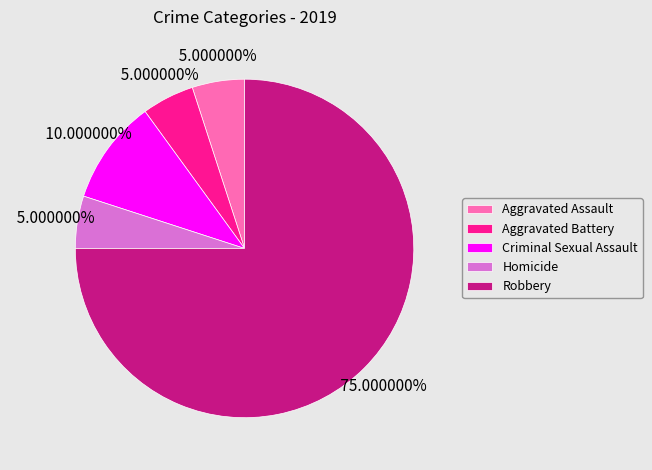

Does any single category account for the majority?

Yes